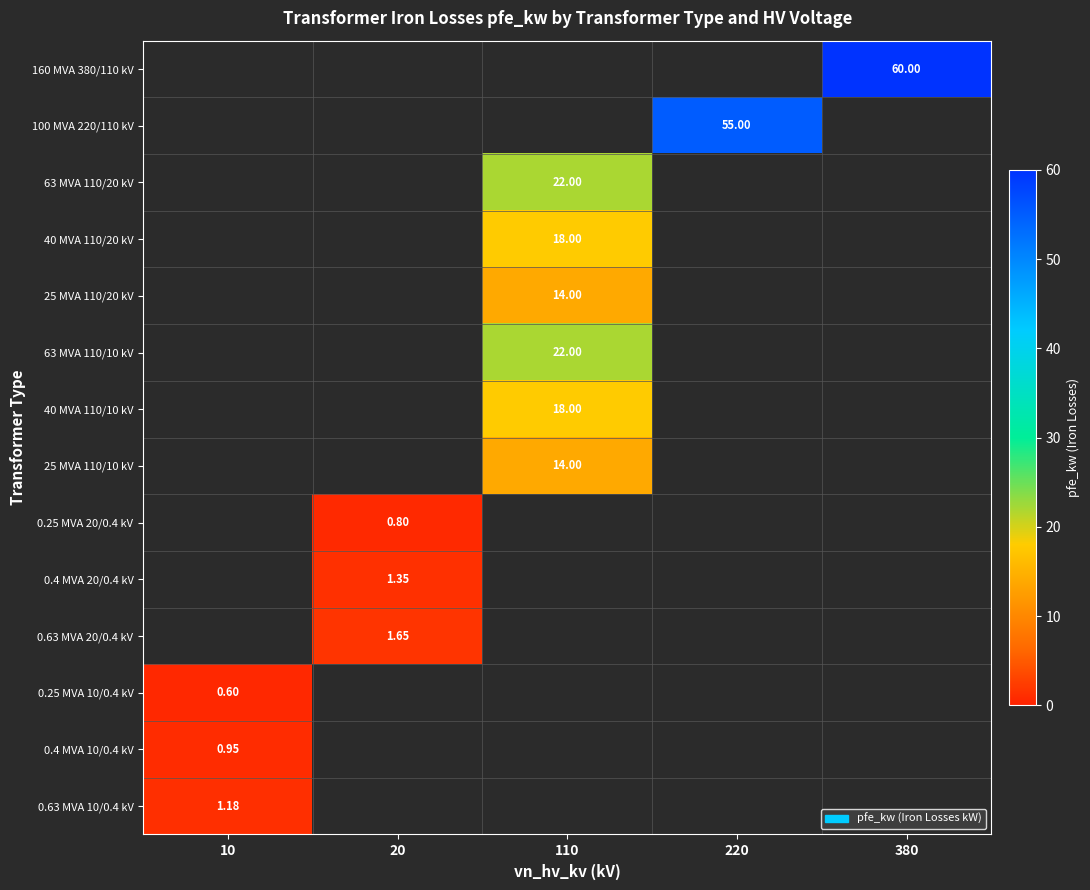

Rank the categories by 0.25 MVA 10/0.4 kV value from lowest to highest.

20, 110, 220, 380, 10